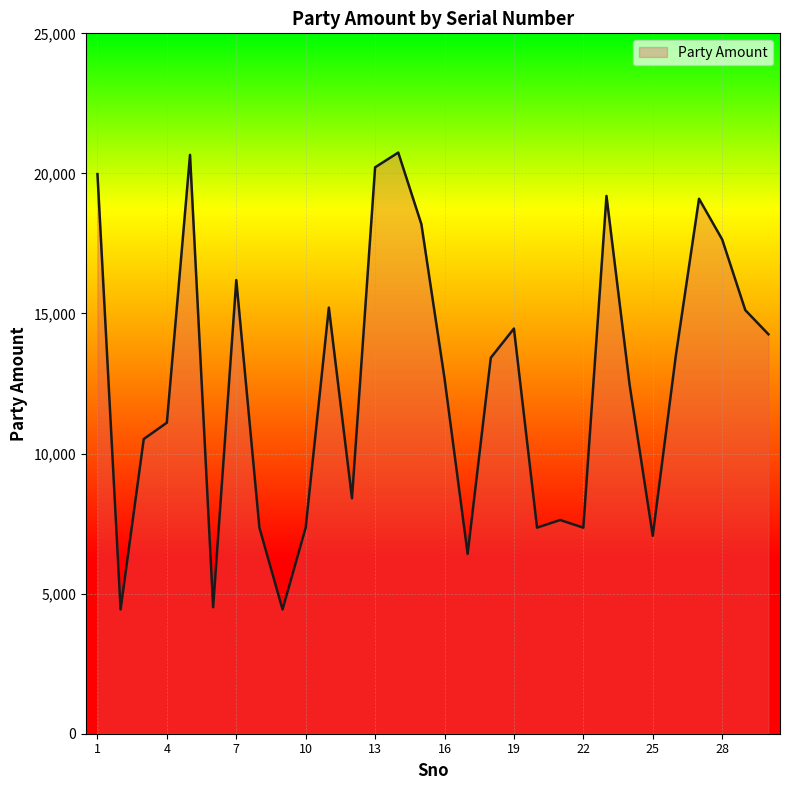

What is the greatest value displayed?

20744